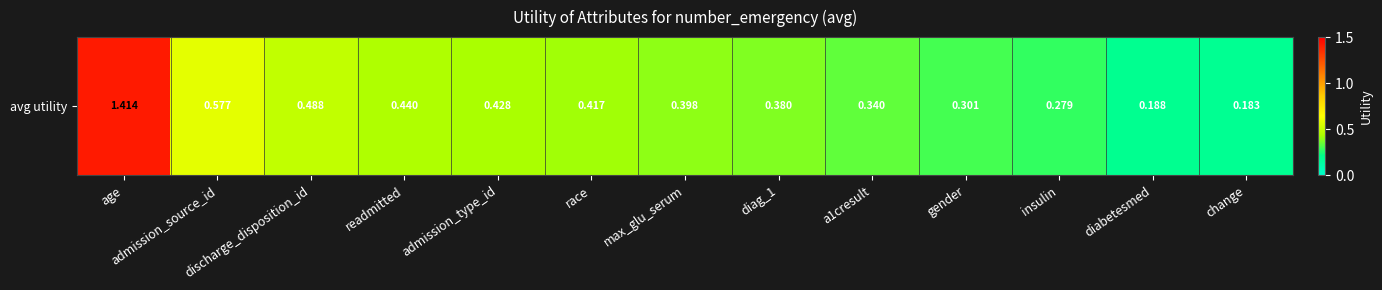

True or false: the data shows 0.3 at a1cresult.

True